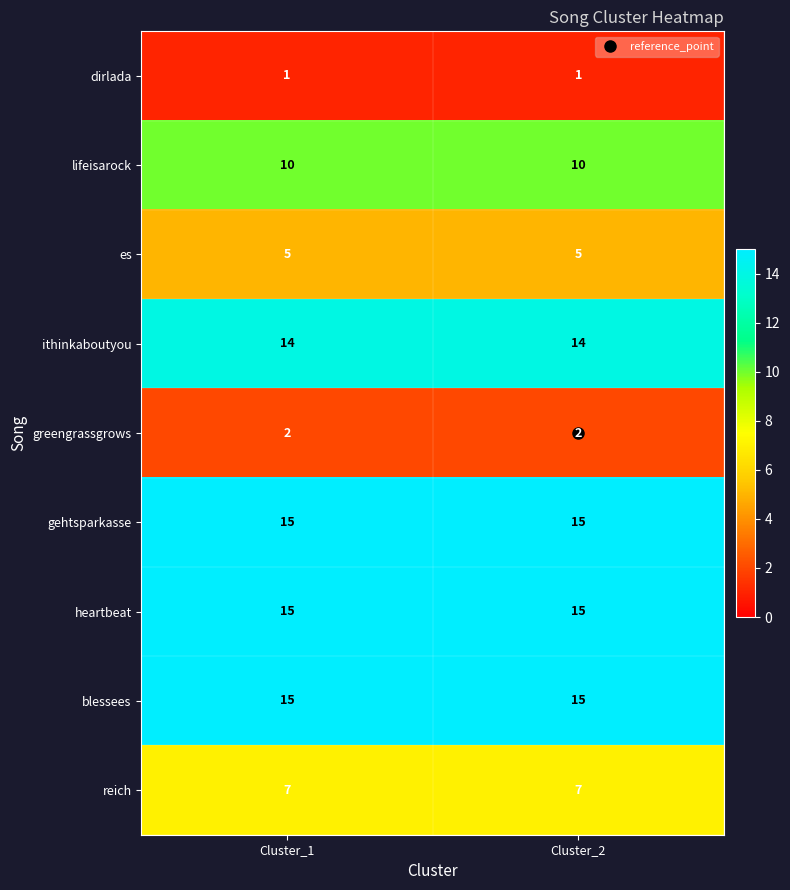

The value of es at Cluster_2 is 2. True or false?

False